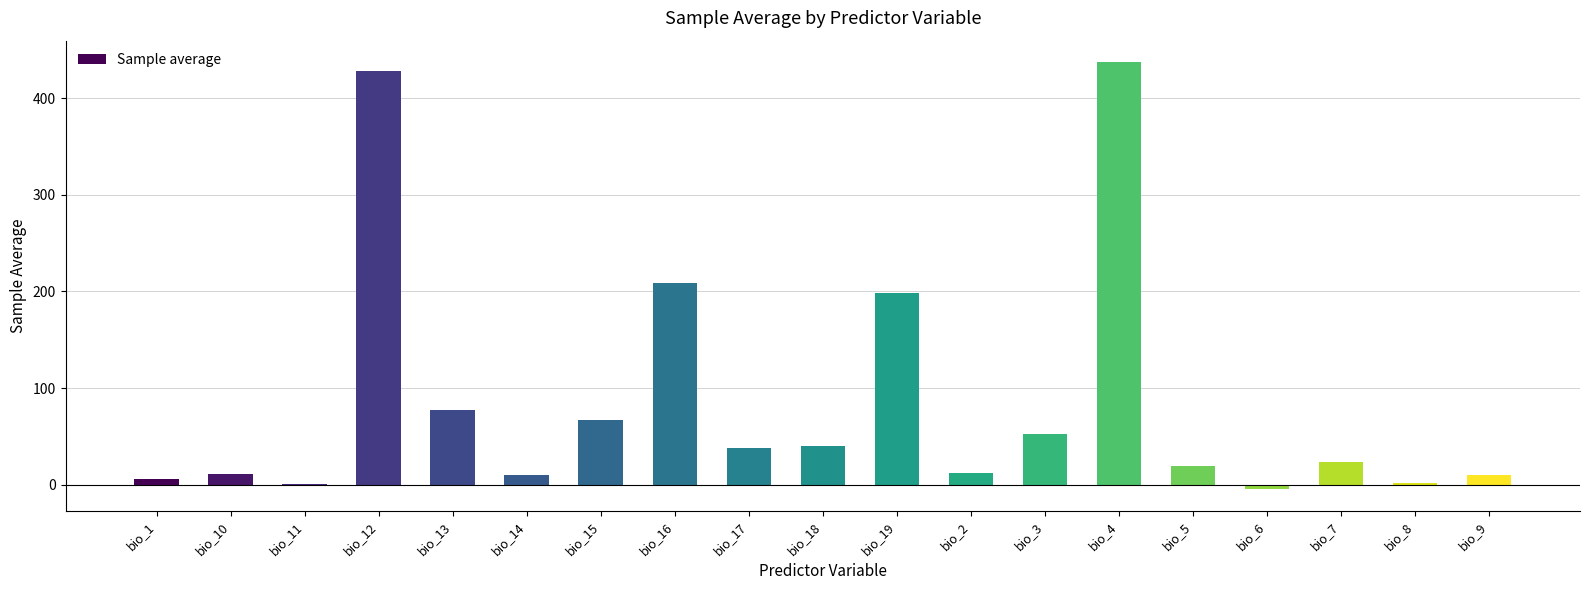

The value at bio_5 is 19.1. True or false?

True